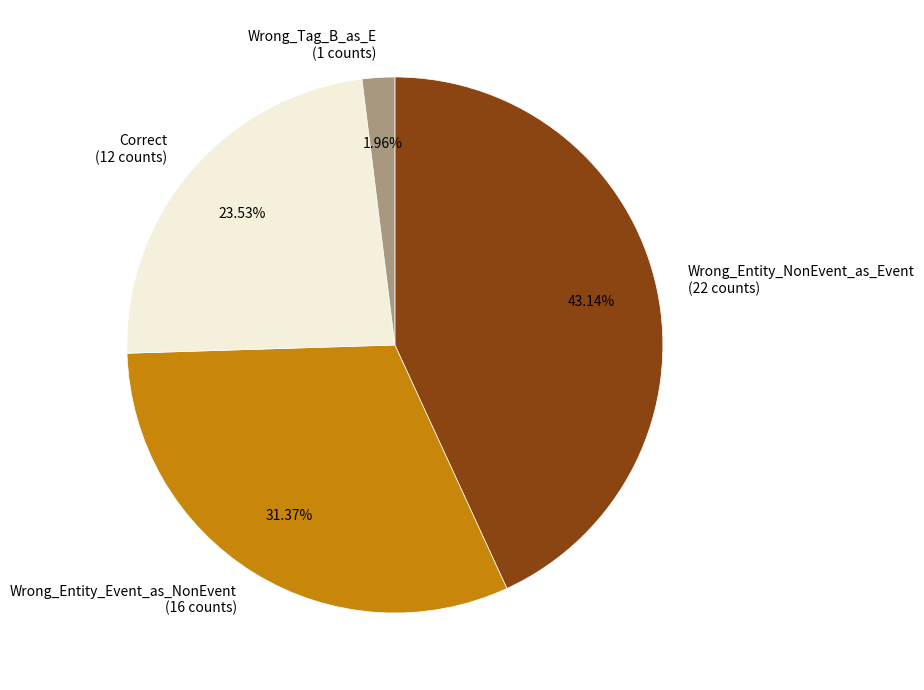

Does Wrong_Tag_B_as_E account for over 50% of the chart?

No